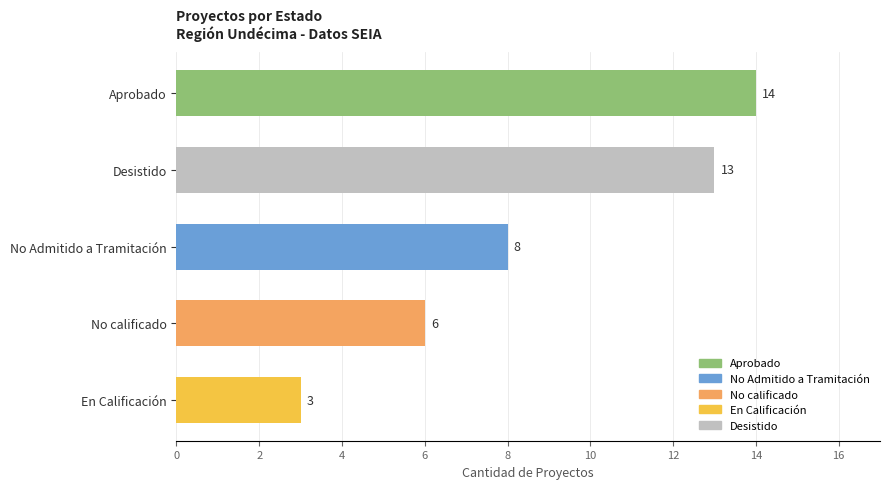

At which label is the value closest to 8?

No Admitido a Tramitación